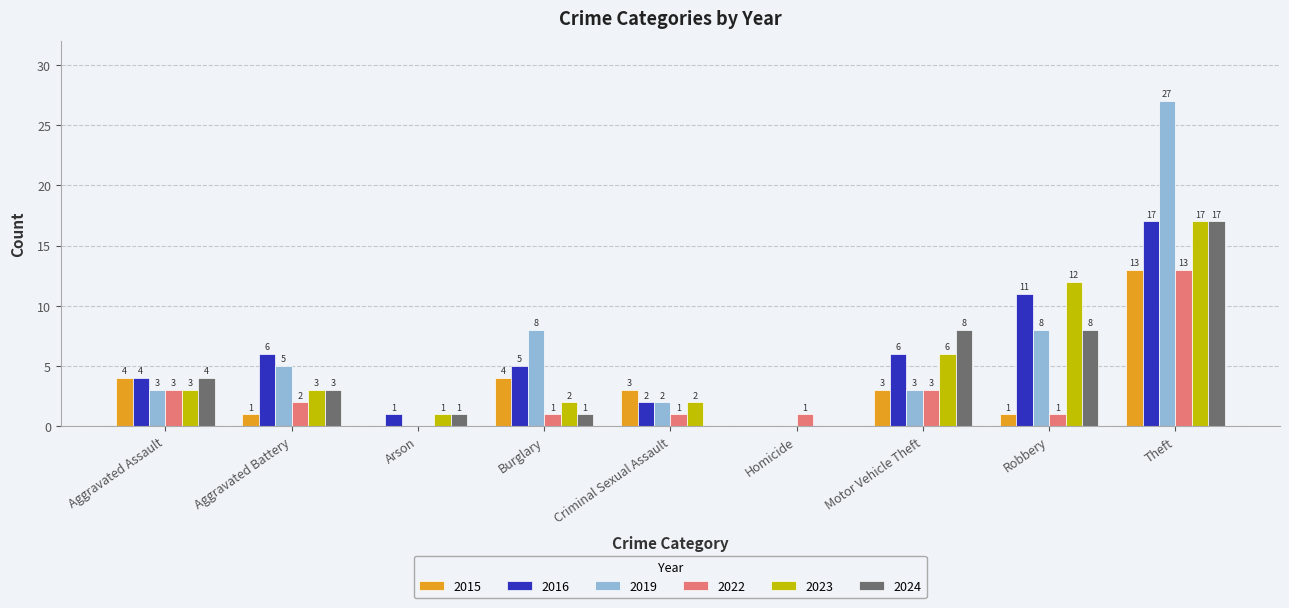

At which category is the sum across all series the highest?

Theft